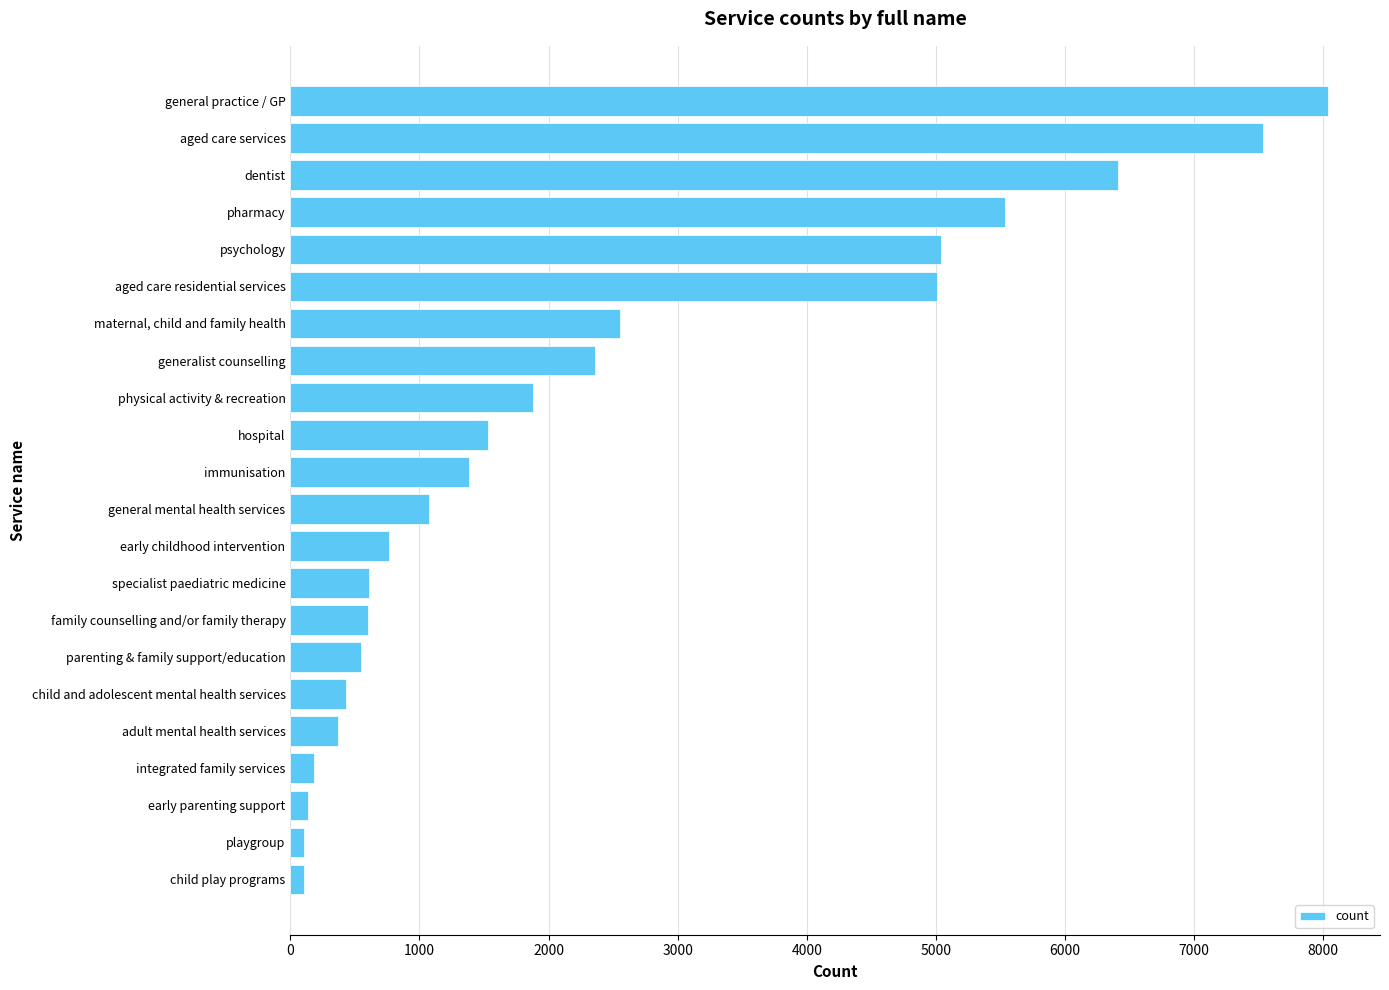

List the labels in order of value, largest first.

general practice / GP, aged care services, dentist, pharmacy, psychology, aged care residential services, maternal, child and family health, generalist counselling, physical activity & recreation, hospital, immunisation, general mental health services, early childhood intervention, specialist paediatric medicine, family counselling and/or family therapy, parenting & family support/education, child and adolescent mental health services, adult mental health services, integrated family services, early parenting support, playgroup, child play programs